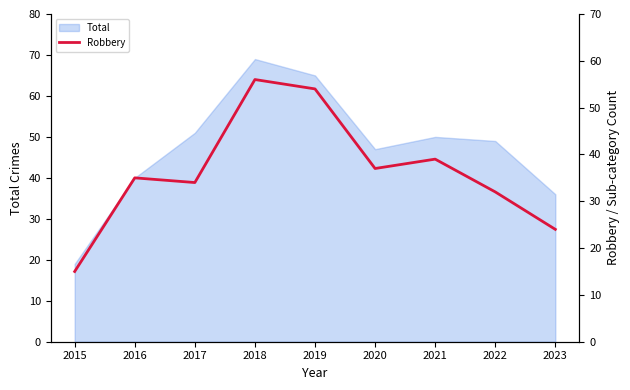

At which label does Total reach its peak?

2018